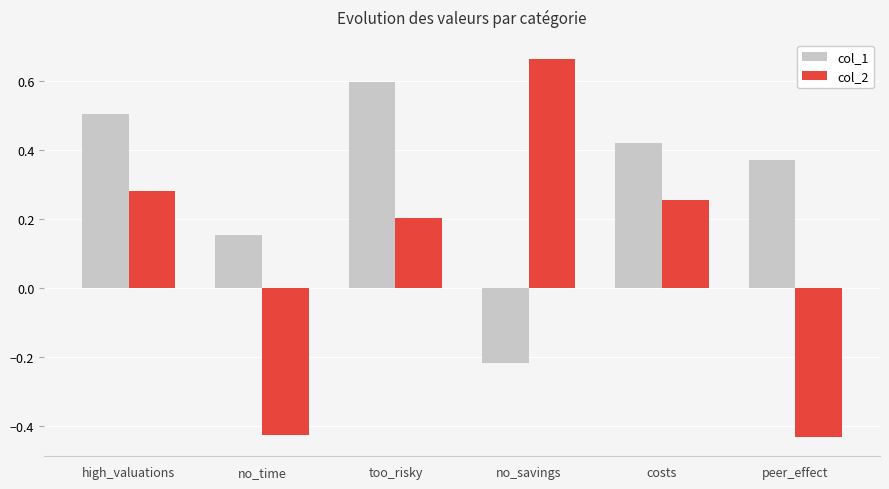

Count the col_2 values in the range 0 to 1.

4